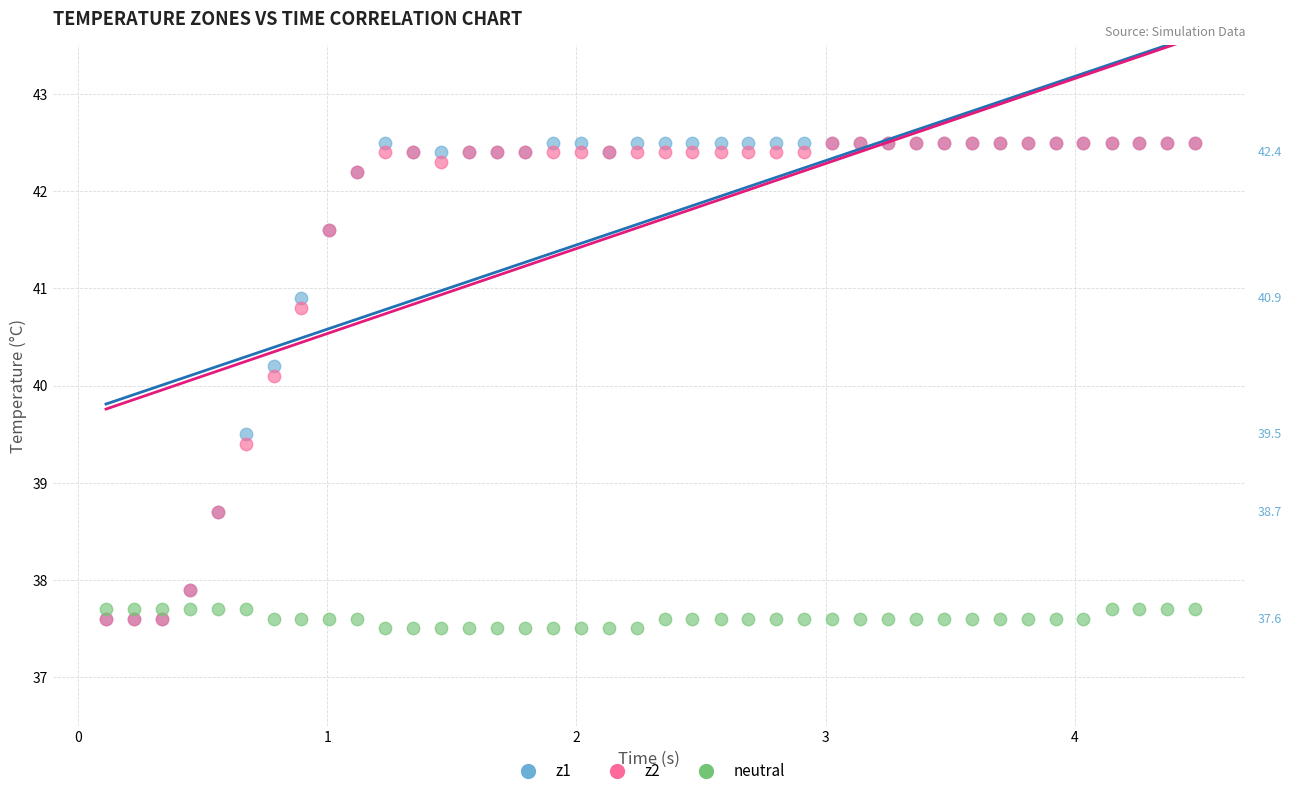

Across all series, what Y value is closest to 40?

40.1